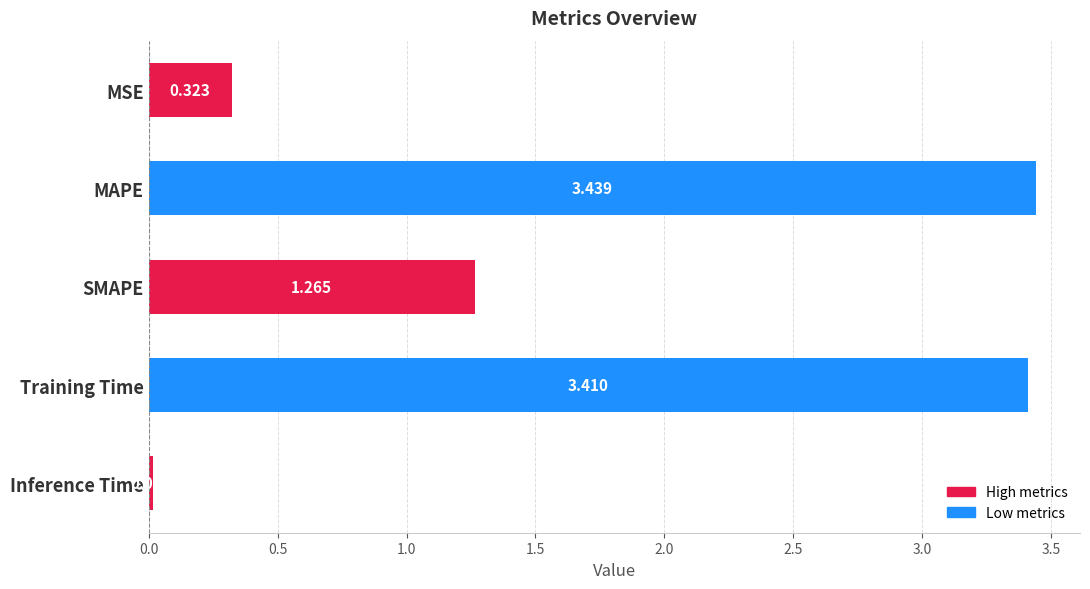

How many data points are above 1?

3